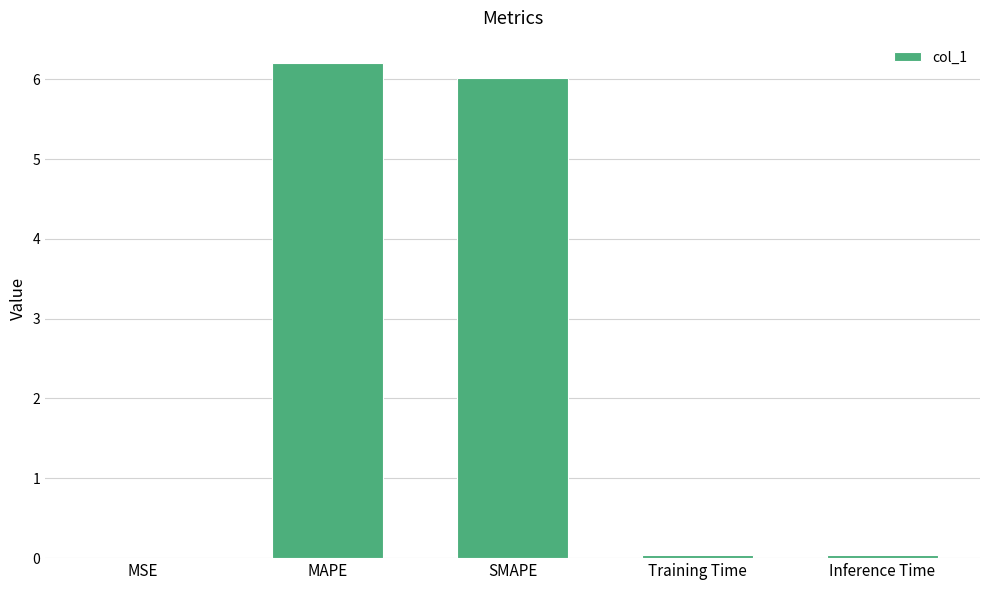

What is the sum of all values?

12.3